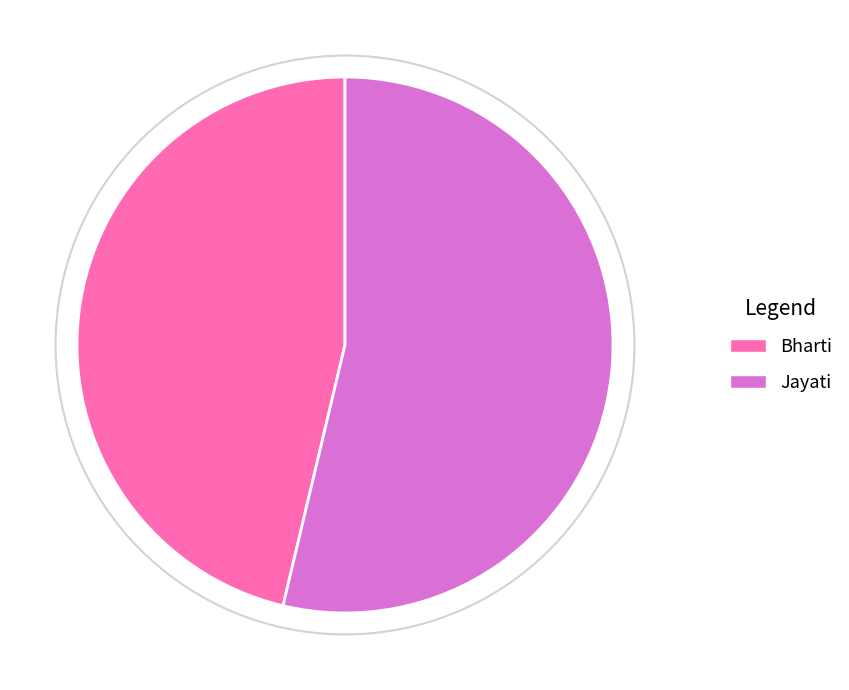

True or false: Jayati accounts for 62% of the total.

False